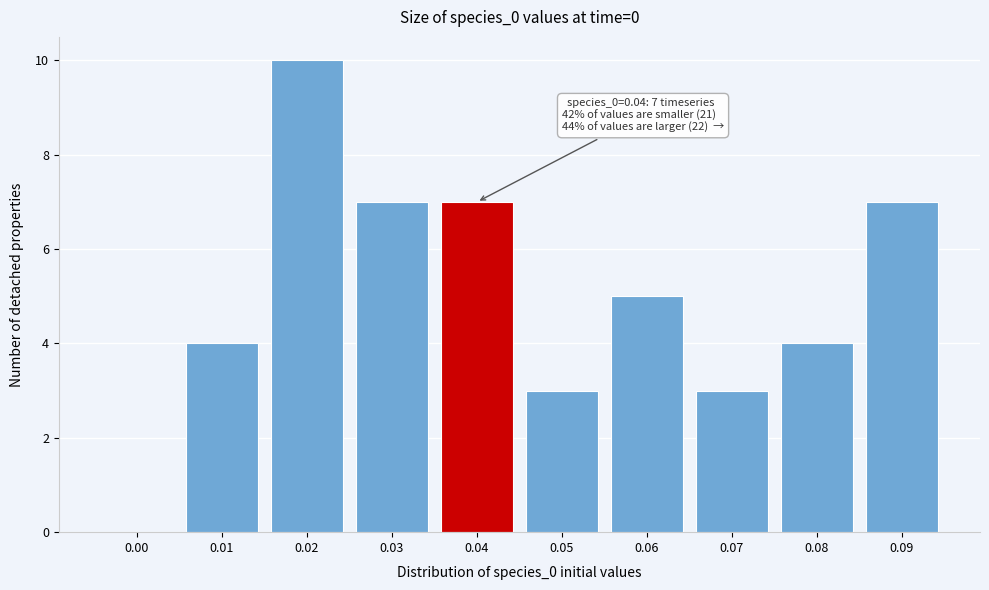

Reading left to right, extract all data points from this chart.

0.00=0	0.01=4	0.02=10	0.03=7	0.04=7	0.05=3	0.06=5	0.07=3	0.08=4	0.09=7